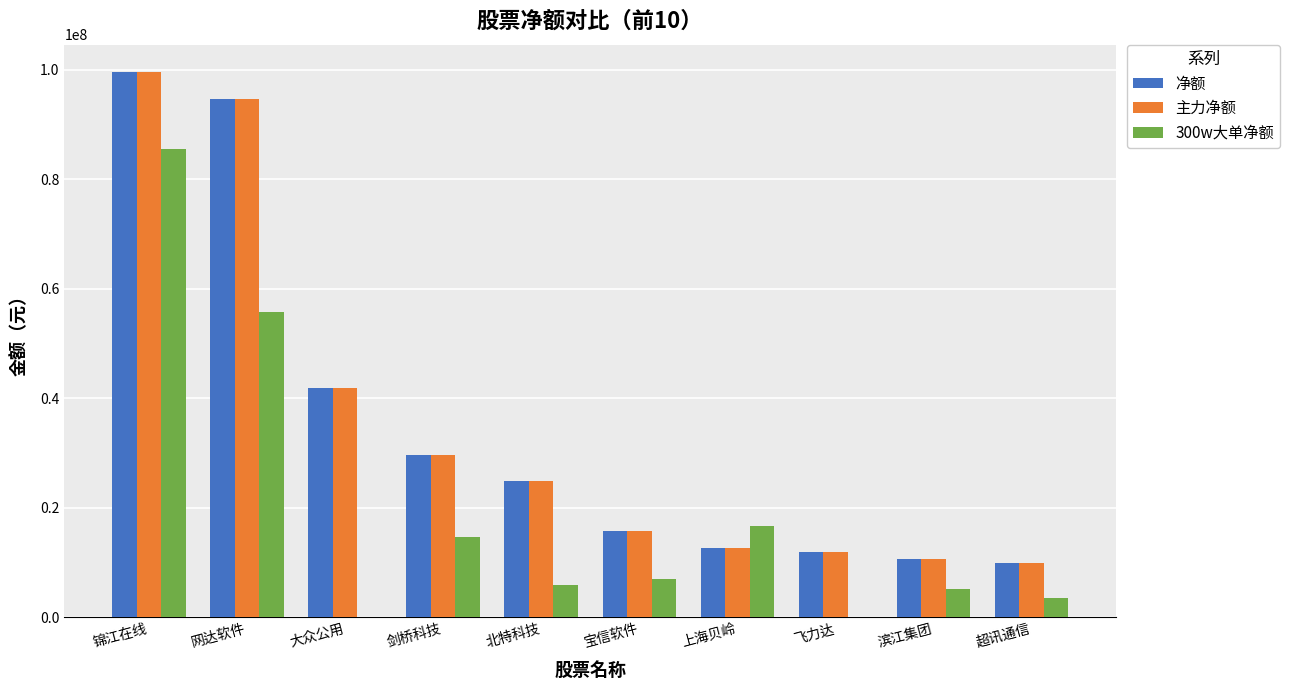

Reading left to right, extract all data points from this chart.

净额: 锦江在线=99579395	网达软件=94579117	大众公用=41836266	剑桥科技=29665531	北特科技=24954220	宝信软件=15699294	上海贝岭=12596473	飞力达=11892169	滨江集团=10554938	超讯通信=9821917
主力净额: 锦江在线=99579395	网达软件=94579117	大众公用=41836266	剑桥科技=29665531	北特科技=24954220	宝信软件=15699294	上海贝岭=12596473	飞力达=11892169	滨江集团=10554938	超讯通信=9821917
300w大单净额: 锦江在线=85417388	网达软件=55682850	大众公用=0	剑桥科技=14610084	北特科技=5929748	宝信软件=7037236	上海贝岭=16590235	飞力达=0	滨江集团=5182897	超讯通信=3521598